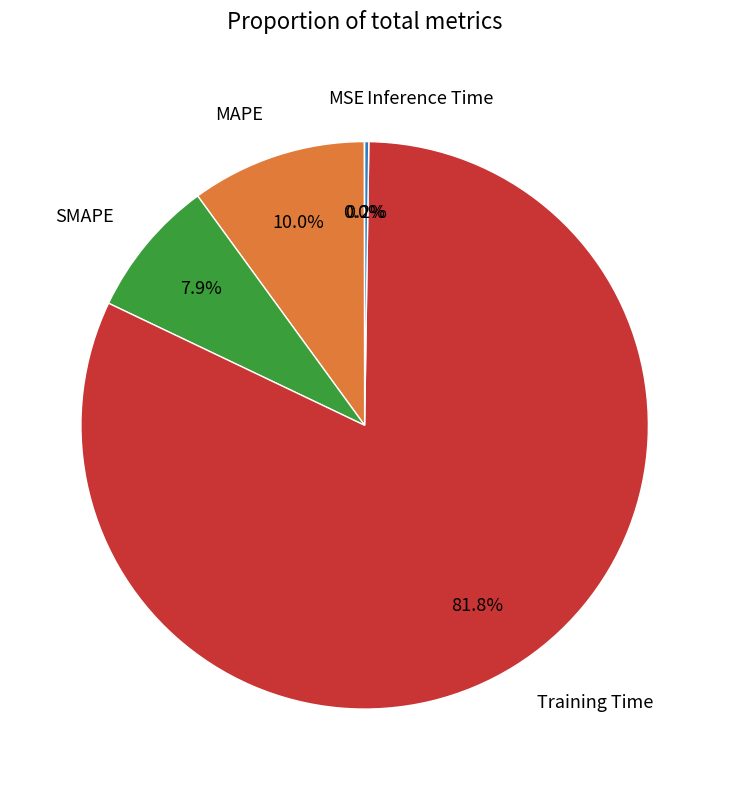

Which slice is the largest?

Training Time